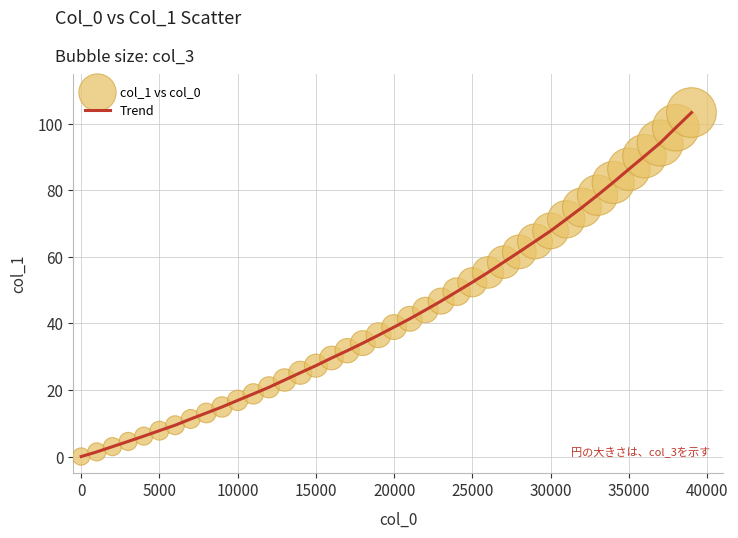

What is the maximum value shown in the chart?

103.4